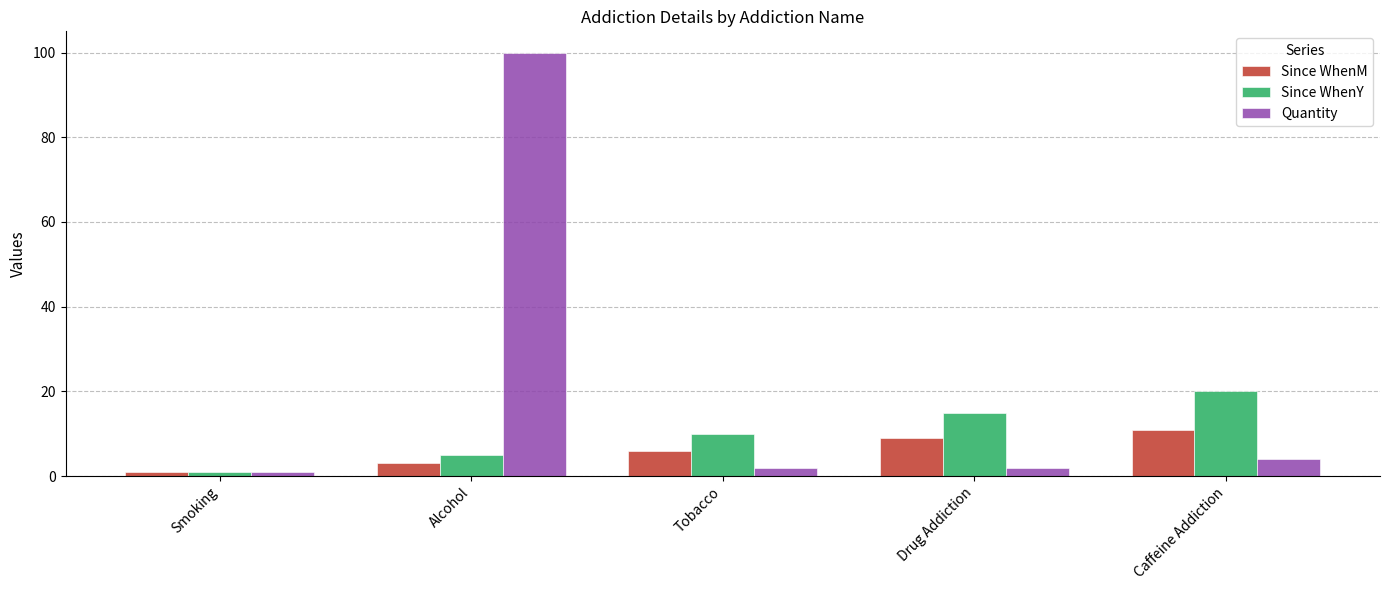

What are all the series names shown in the legend?

Since WhenM, Since WhenY, Quantity